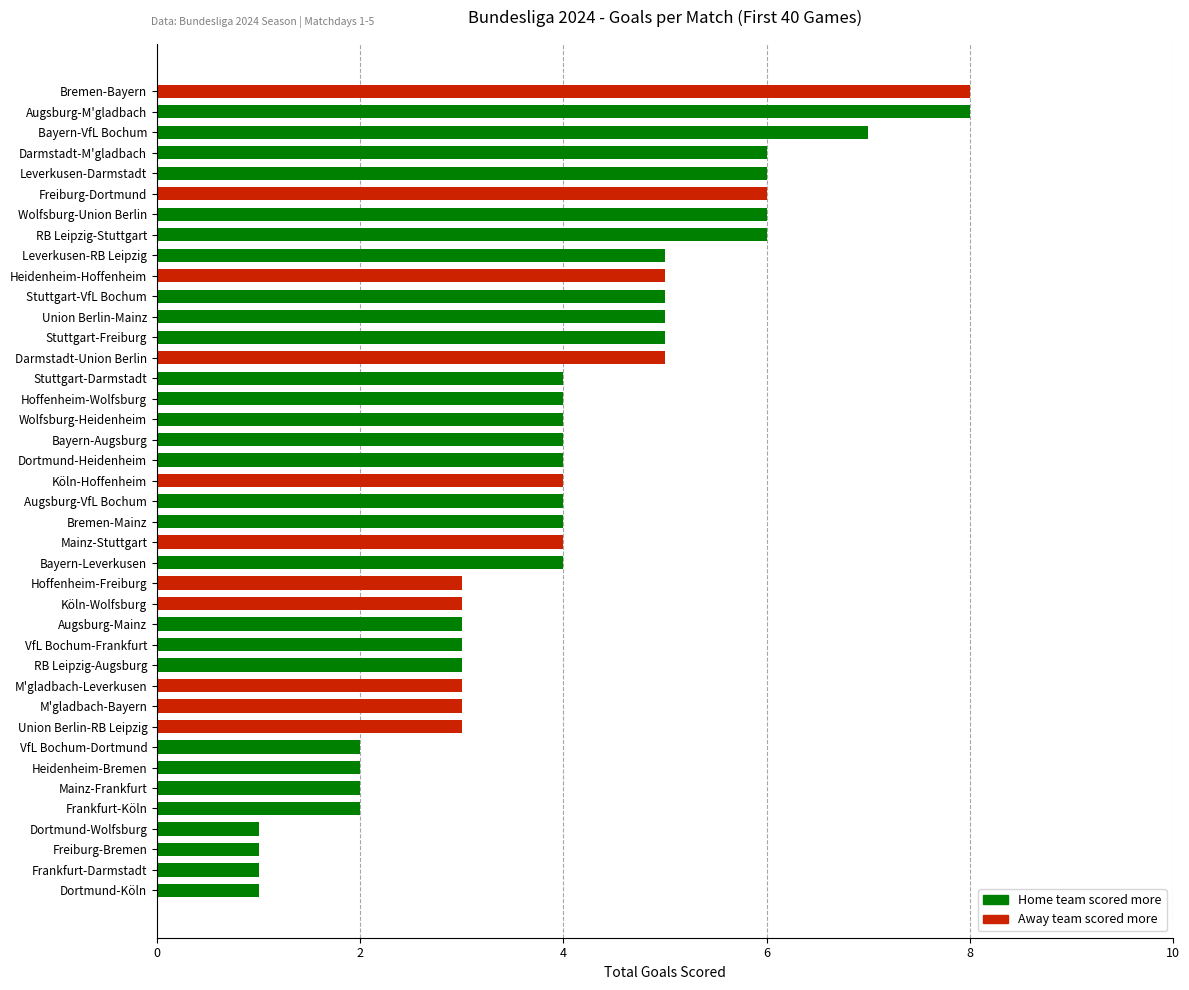

Count the number of data series in this chart.

1